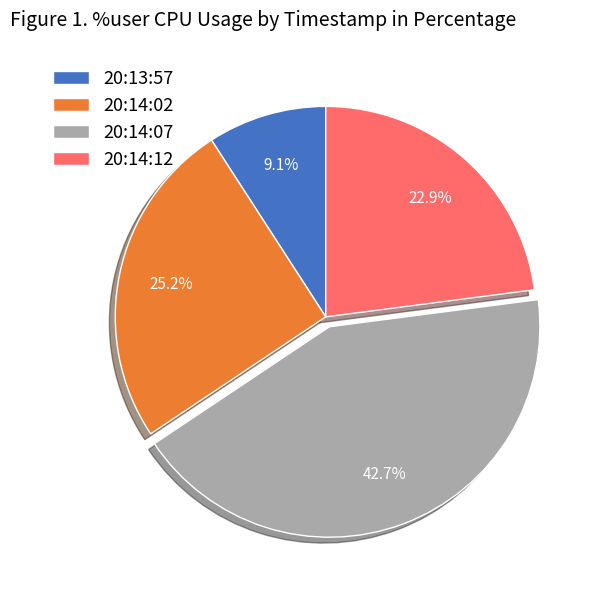

To the nearest percent, what is the combined percentage of 20:14:02 and 20:13:57?

34%